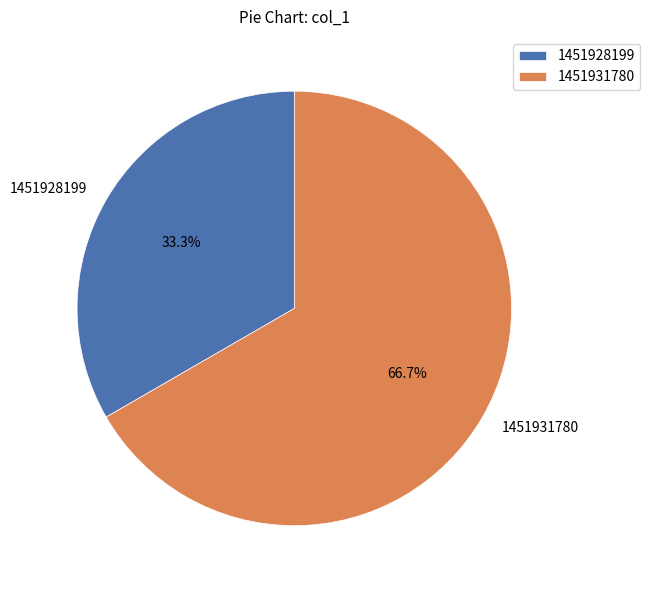

To the nearest percent, what is the average slice percentage?

50%